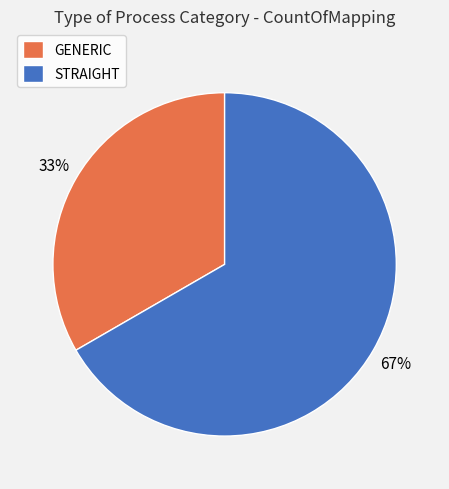

Rank the categories by value from highest to lowest.

STRAIGHT, GENERIC